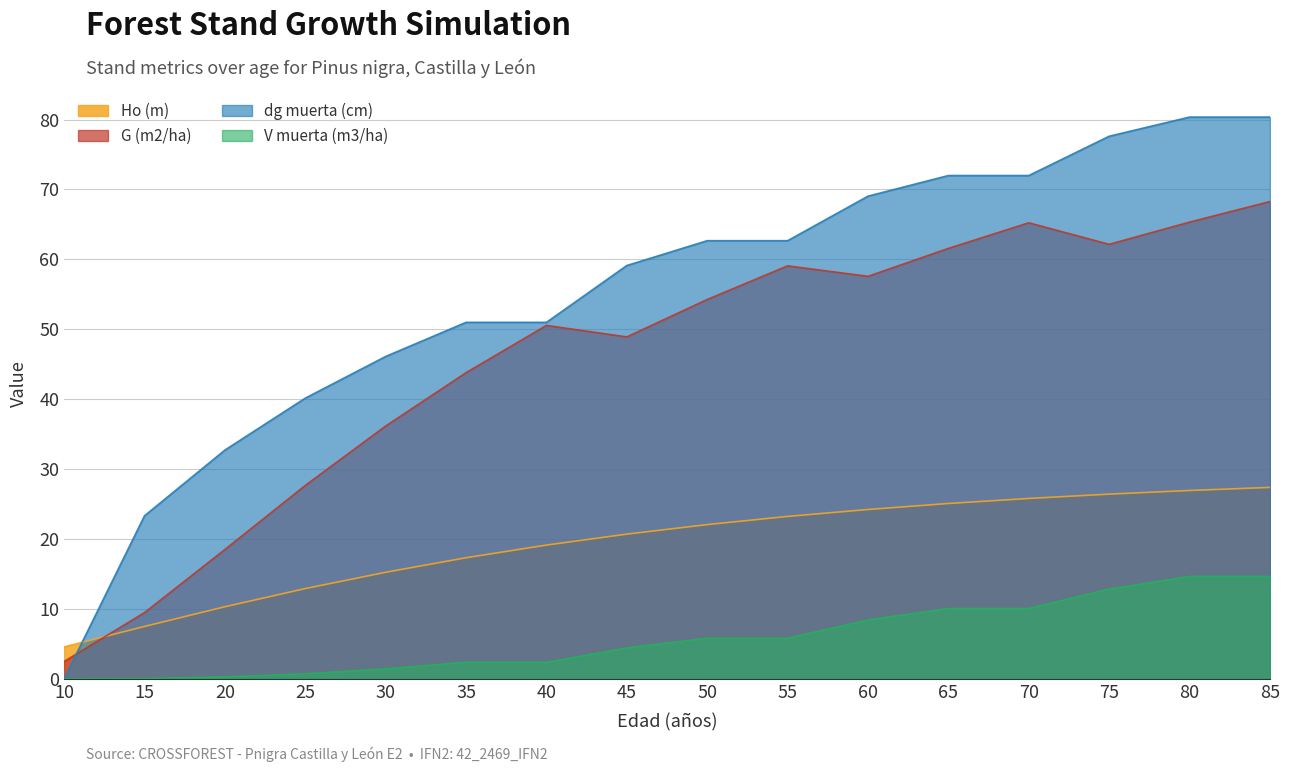

What is the sum of all G (m2/ha) values?

731.0